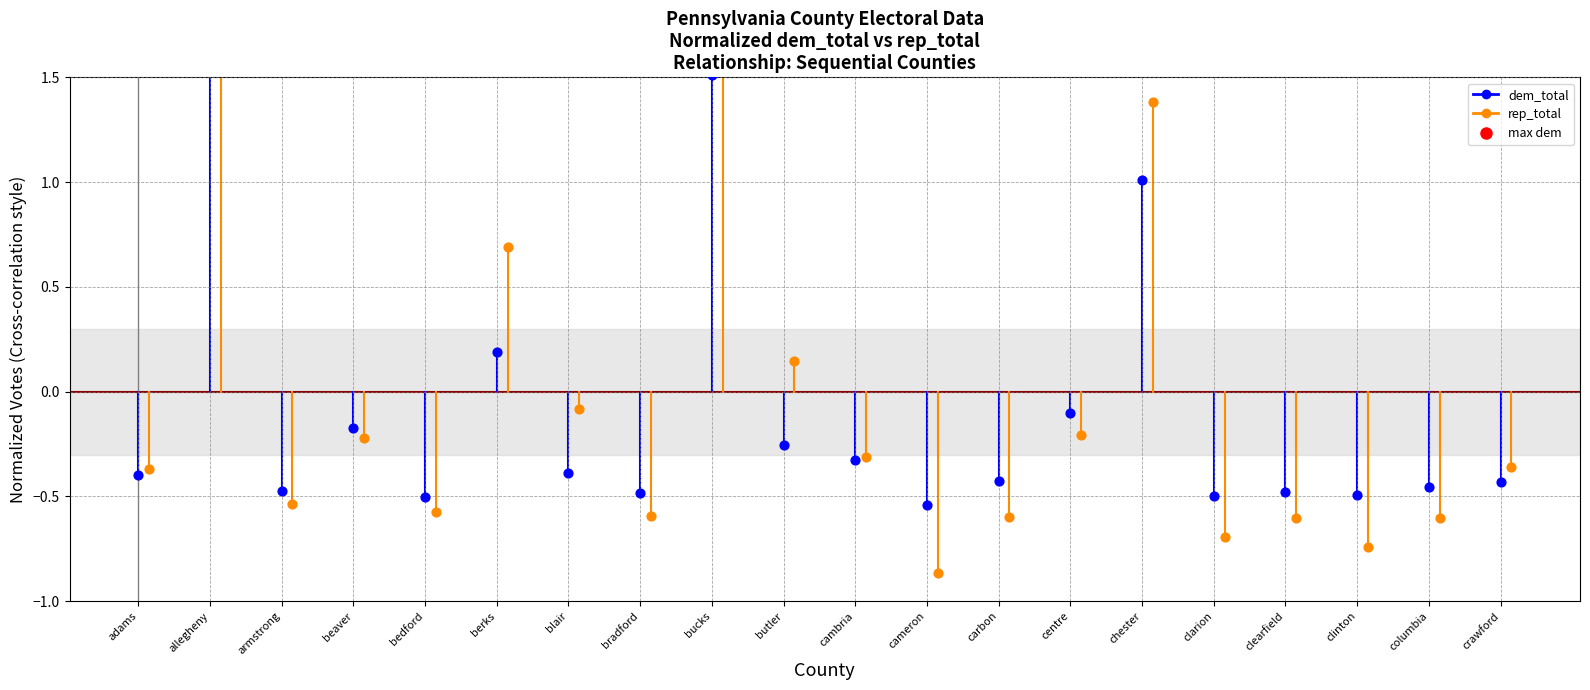

At which category is the sum across all series the highest?

allegheny